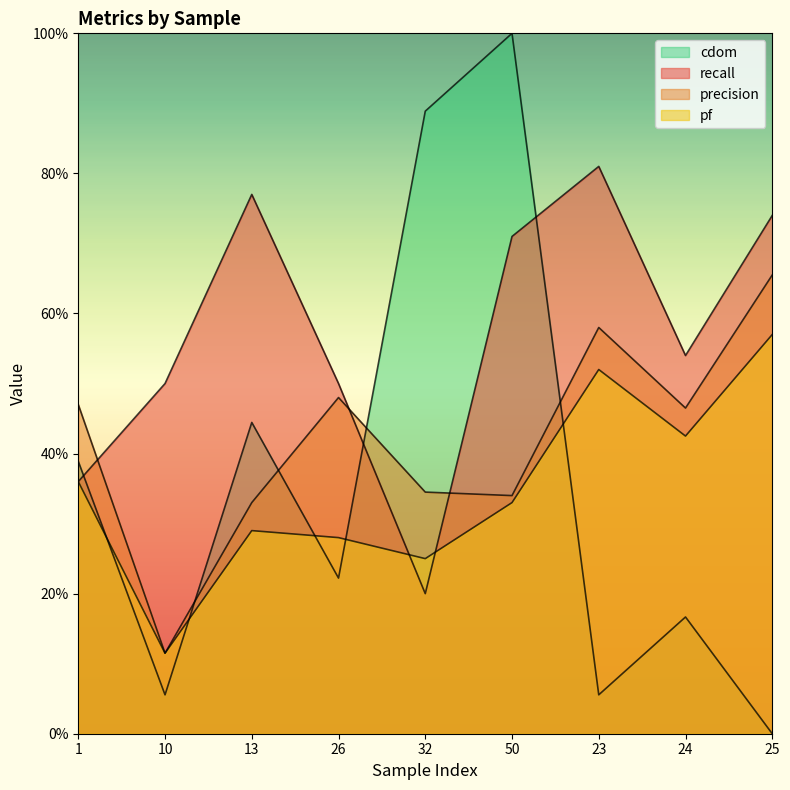

What is the average value of the pf series?

0.3